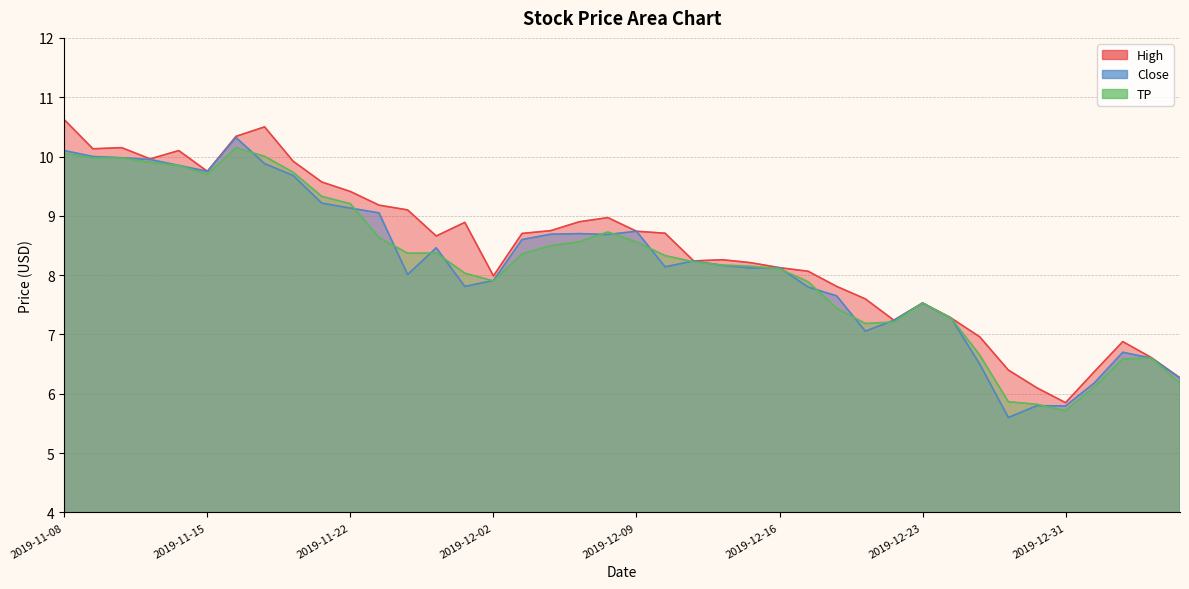

The value of Close at 2019-12-12 is 12.8. True or false?

False